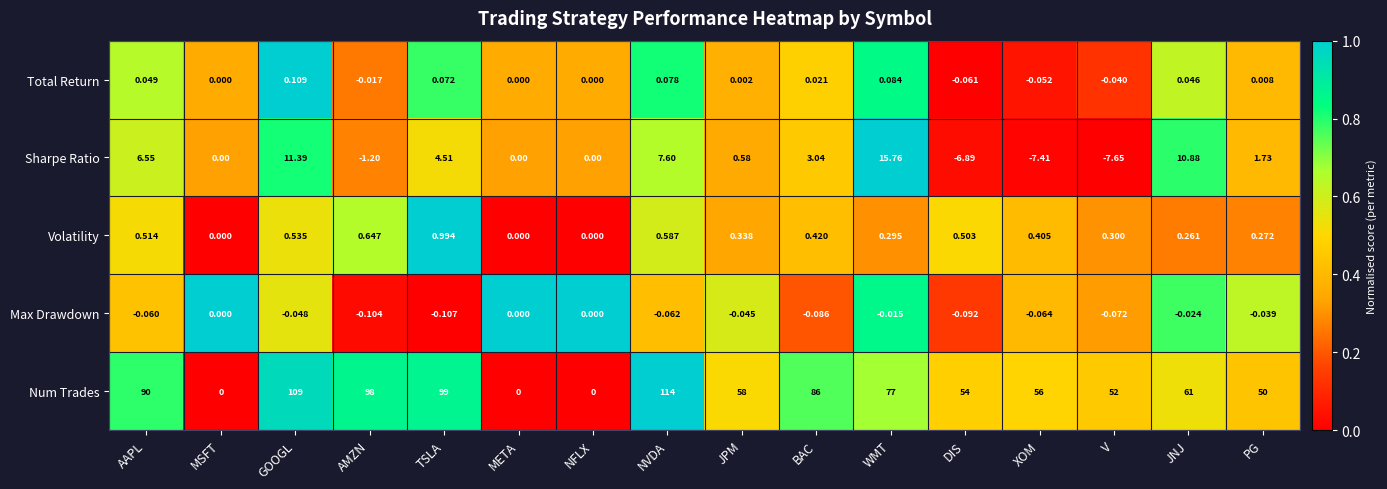

Which series has the largest total across all categories?

Num Trades